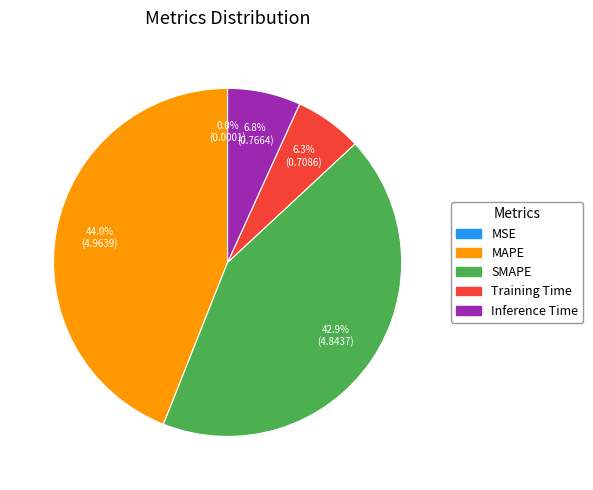

Is there any slice that represents more than half of the pie?

No